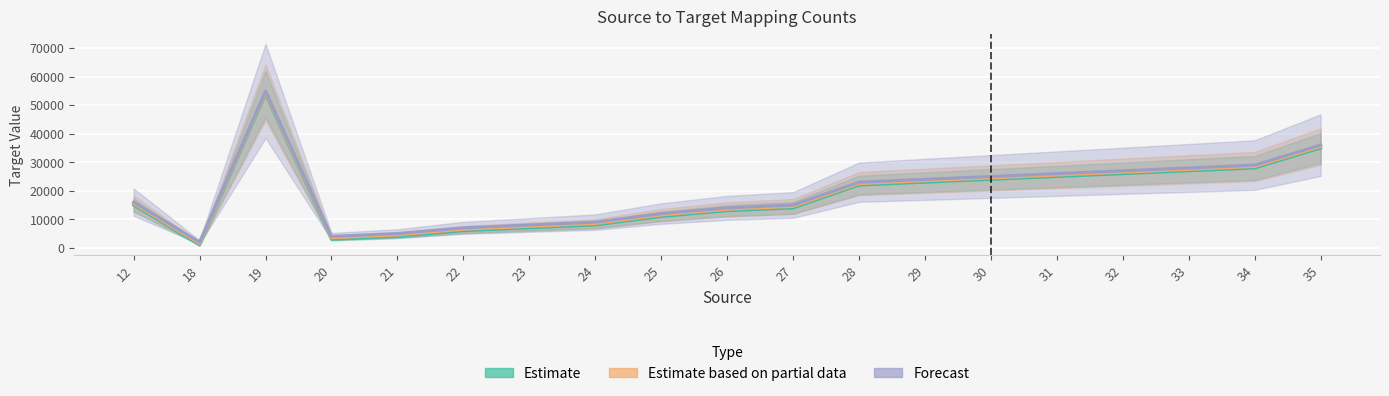

Is it true that Estimate based on partial data equals 709 at 20?

False